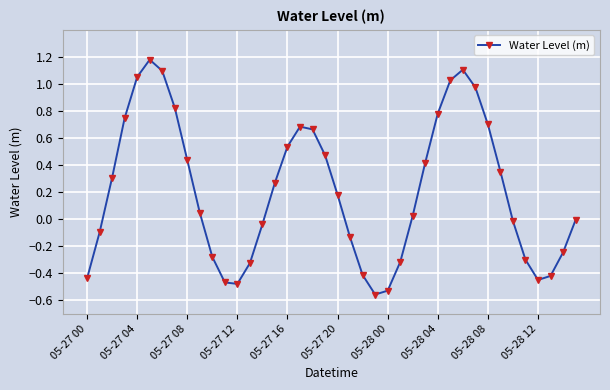

True or false: there are more than 1 points higher than both neighbors.

True